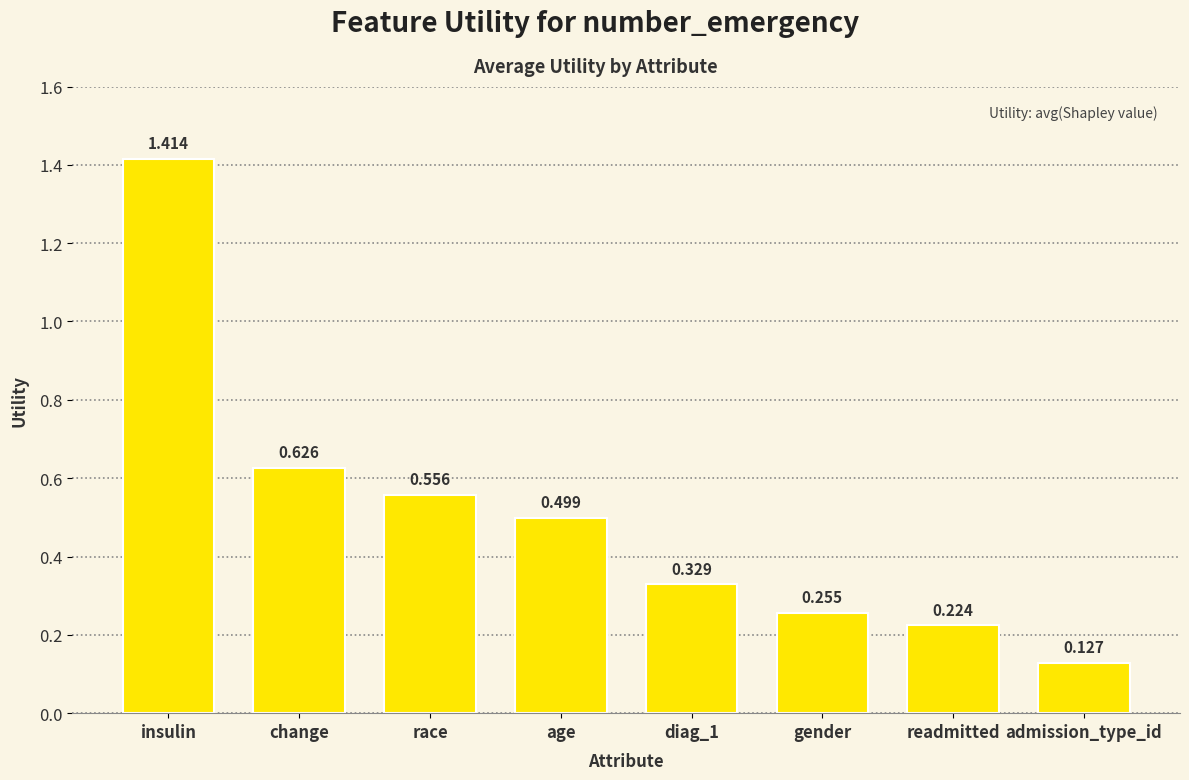

What is the difference between the second highest and minimum values?

0.5